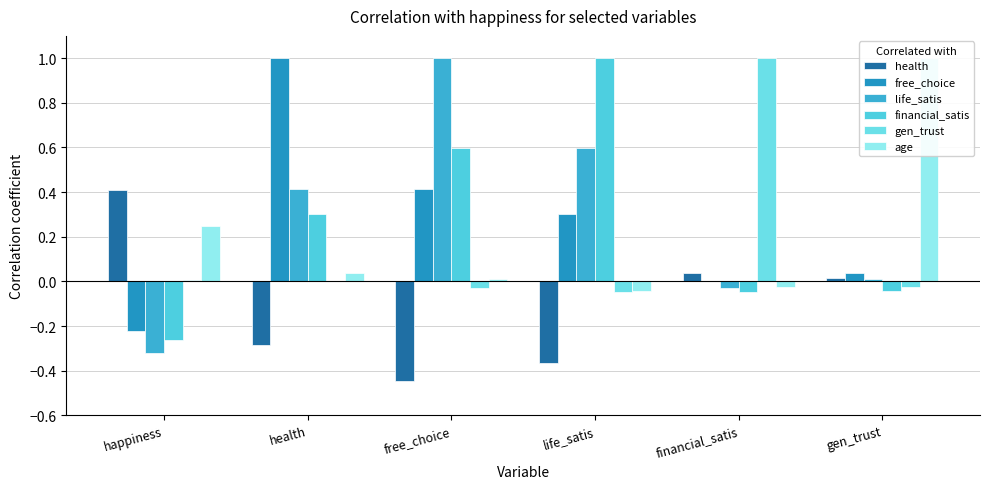

Reading left to right, extract all data points from this chart.

health: happiness=0.4	health=-0.3	free_choice=-0.4	life_satis=-0.4	financial_satis=0.0	gen_trust=0.0
free_choice: happiness=-0.2	health=1.0	free_choice=0.4	life_satis=0.3	financial_satis=0.0	gen_trust=0.0
life_satis: happiness=-0.3	health=0.4	free_choice=1.0	life_satis=0.6	financial_satis=-0.0	gen_trust=0.0
financial_satis: happiness=-0.3	health=0.3	free_choice=0.6	life_satis=1.0	financial_satis=-0.0	gen_trust=-0.0
gen_trust: happiness=0.0	health=0.0	free_choice=-0.0	life_satis=-0.0	financial_satis=1.0	gen_trust=-0.0
age: happiness=0.2	health=0.0	free_choice=0.0	life_satis=-0.0	financial_satis=-0.0	gen_trust=1.0